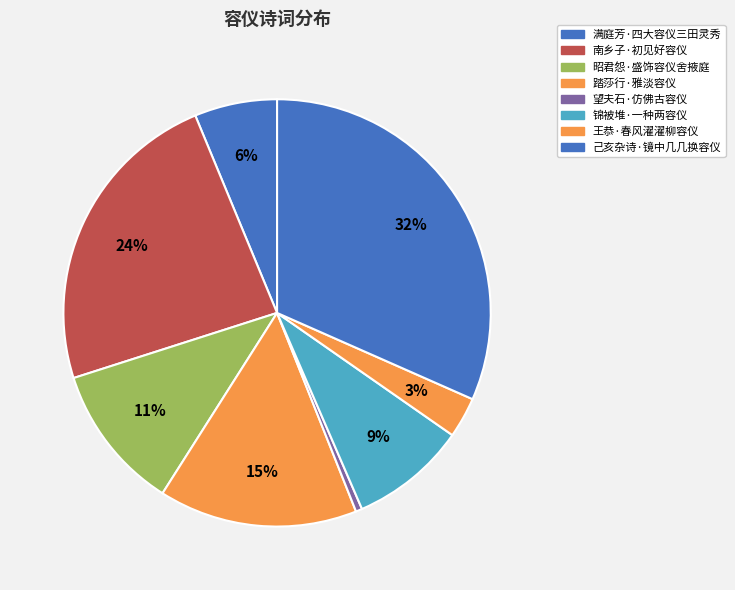

How many slices are in this pie chart?

8